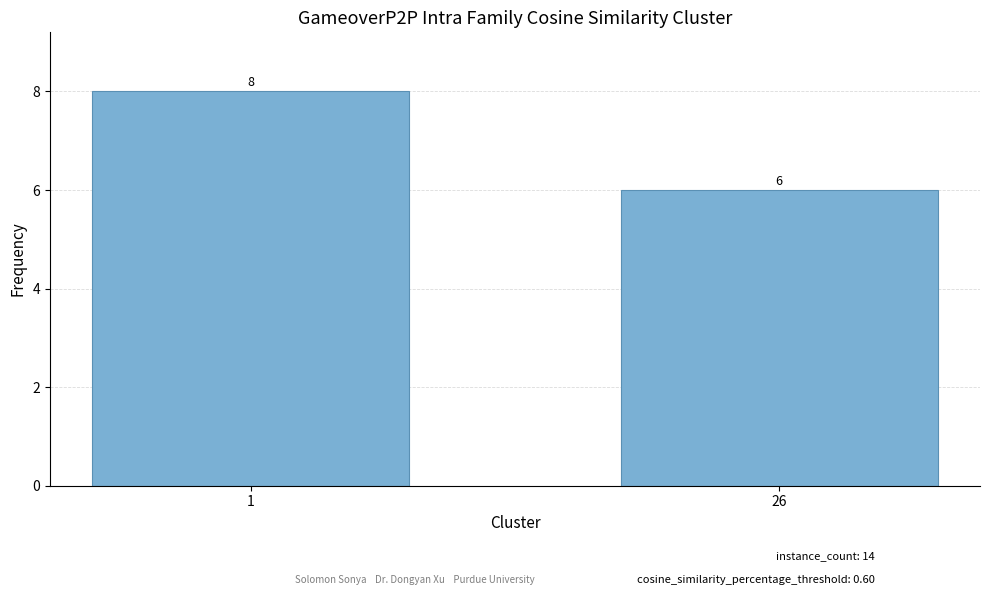

Count the values in the range 6 to 8.

2